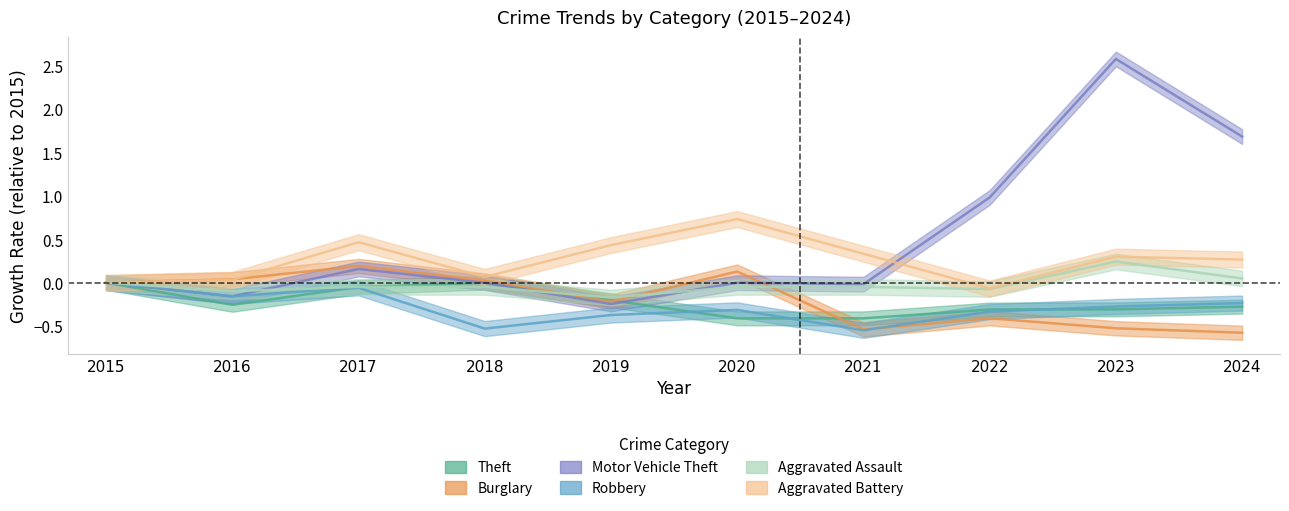

How many data points does each series have?

10